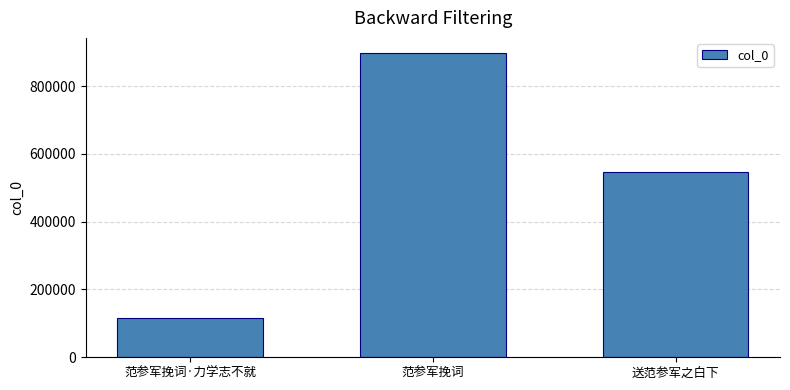

List the labels in order of value, smallest first.

范参军挽词·力学志不就, 送范参军之白下, 范参军挽词